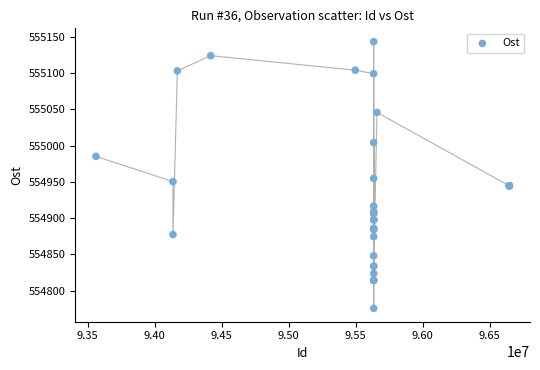

What Y value in the scatter plot is closest to 554959?

554954.7